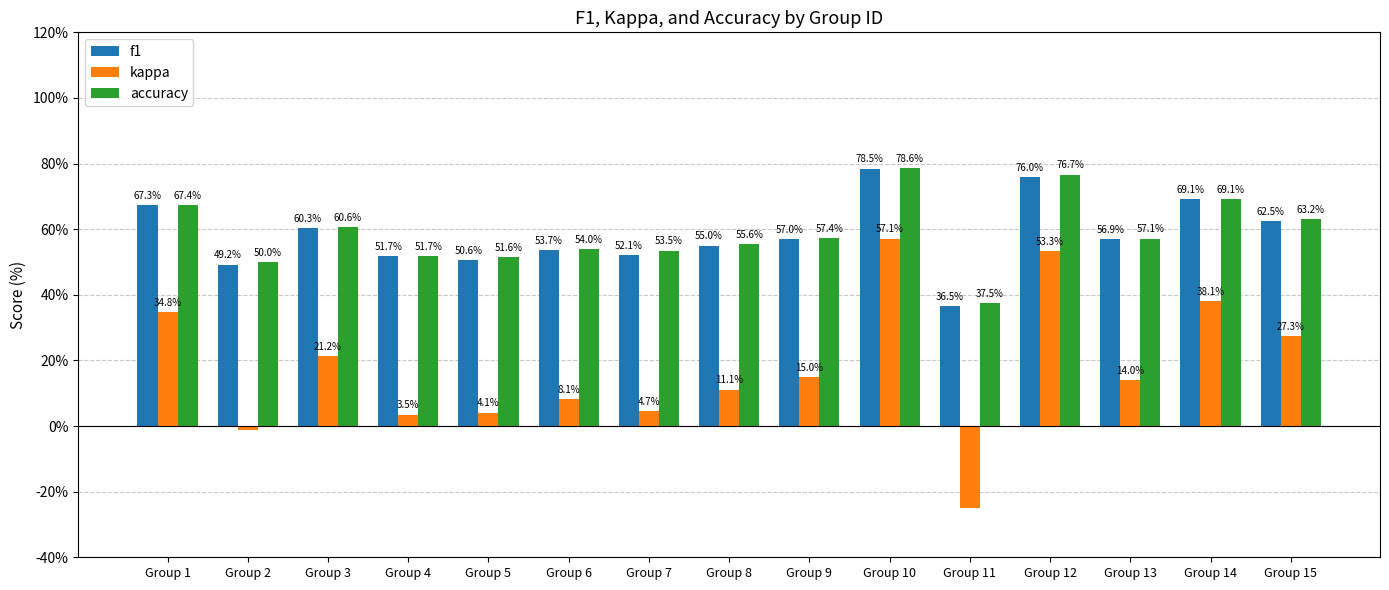

What are all the series names shown in the legend?

f1, kappa, accuracy